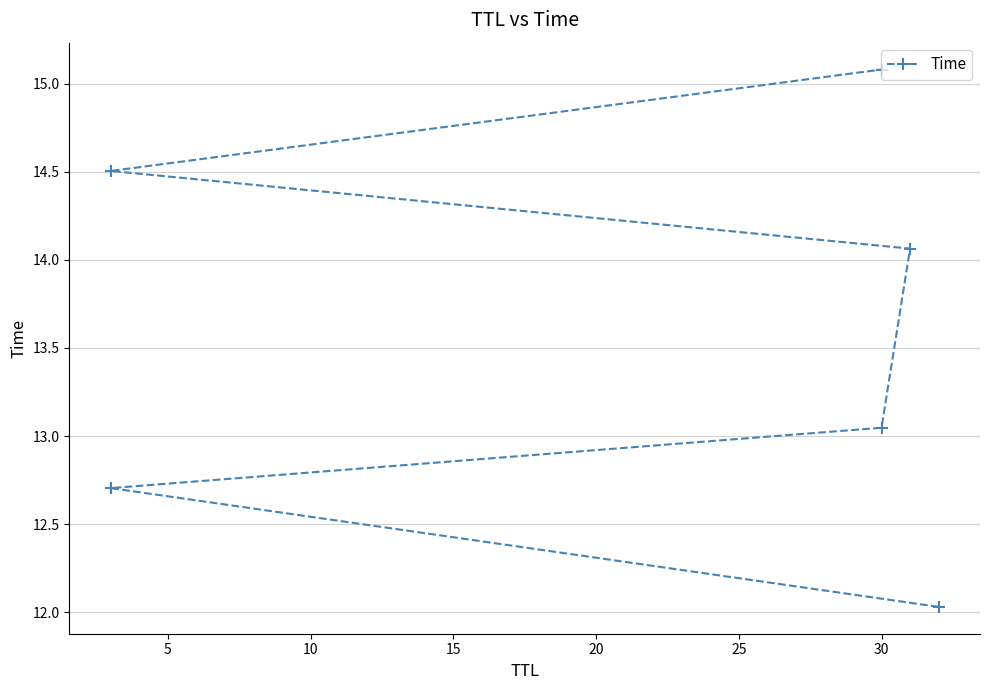

Does the chart have visible grid lines?

Yes